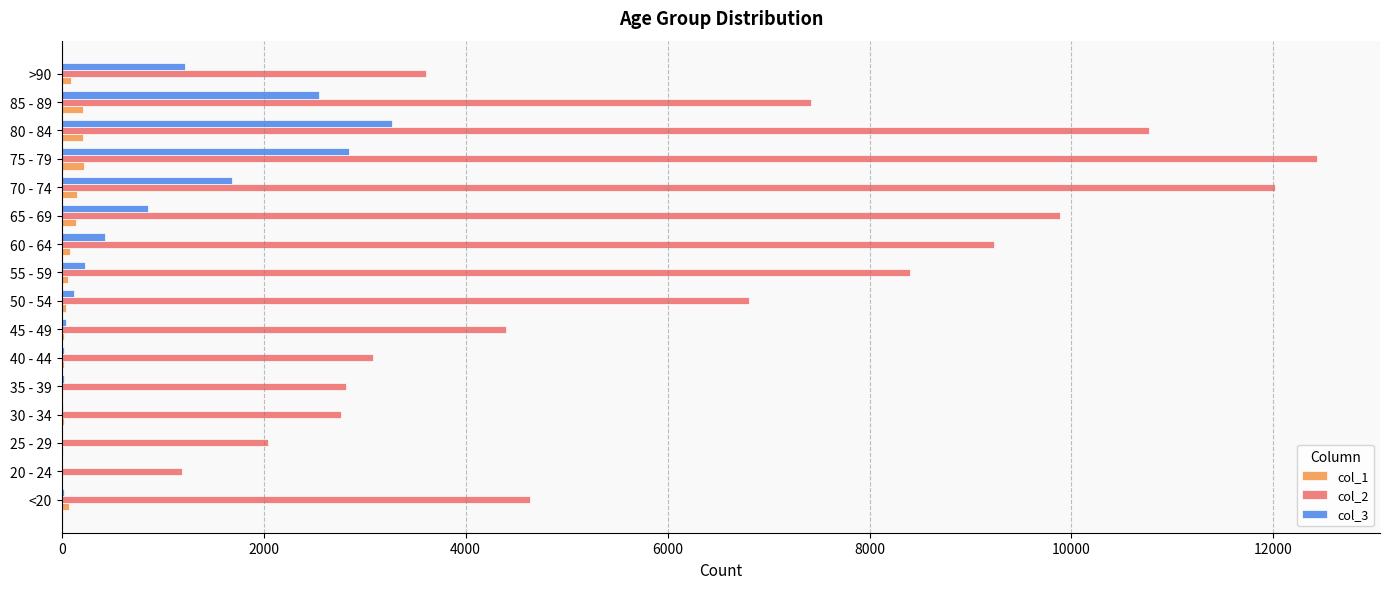

What is the maximum value shown in the chart?

12434